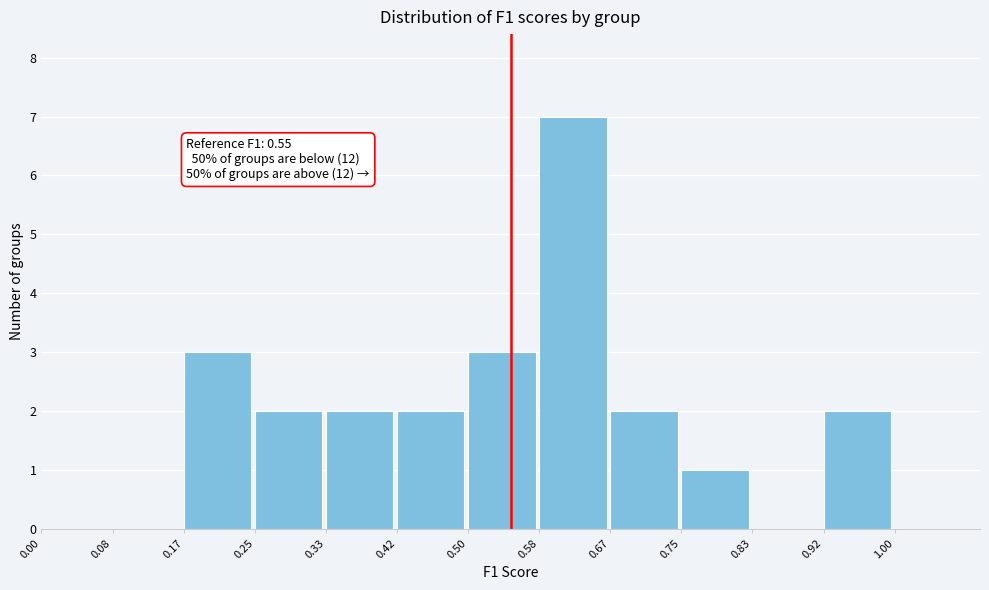

Which range on the x-axis has the tallest bar?

0.58 to 0.67